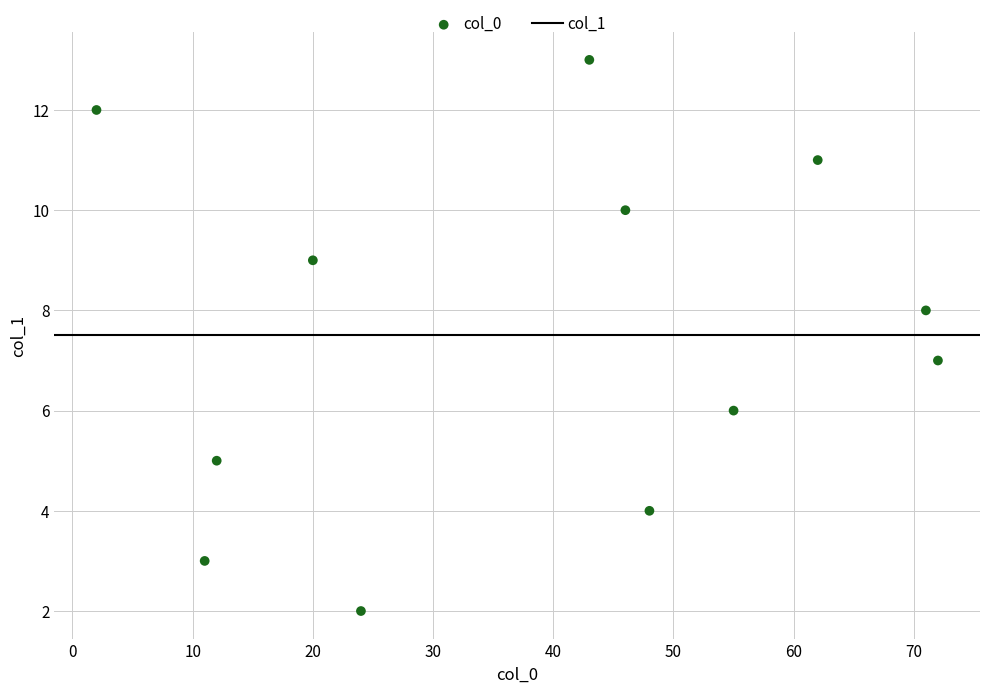

What is the range of Y values (max minus min)?

11